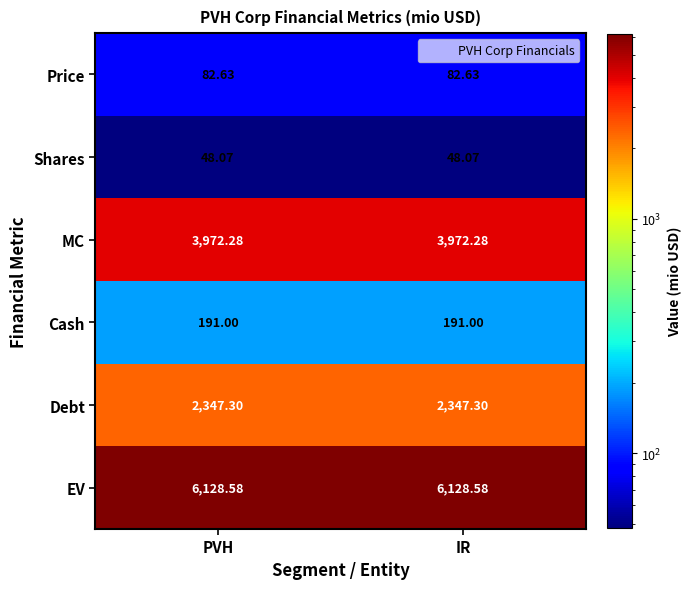

Which series has the largest total across all categories?

EV